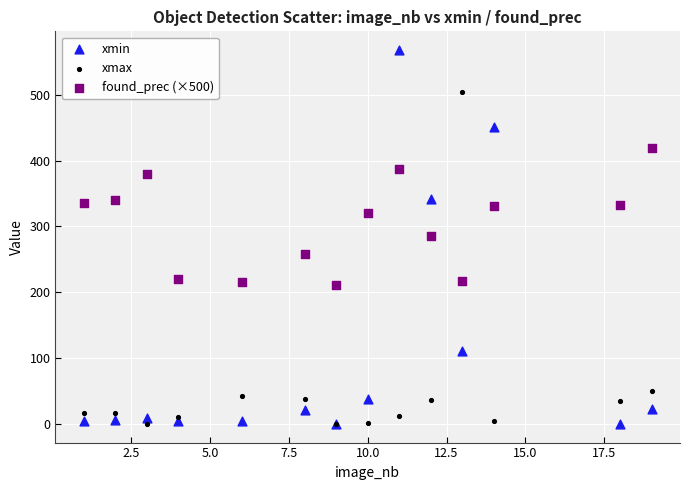

In the xmax series, what Y value is closest to 252?

50.0